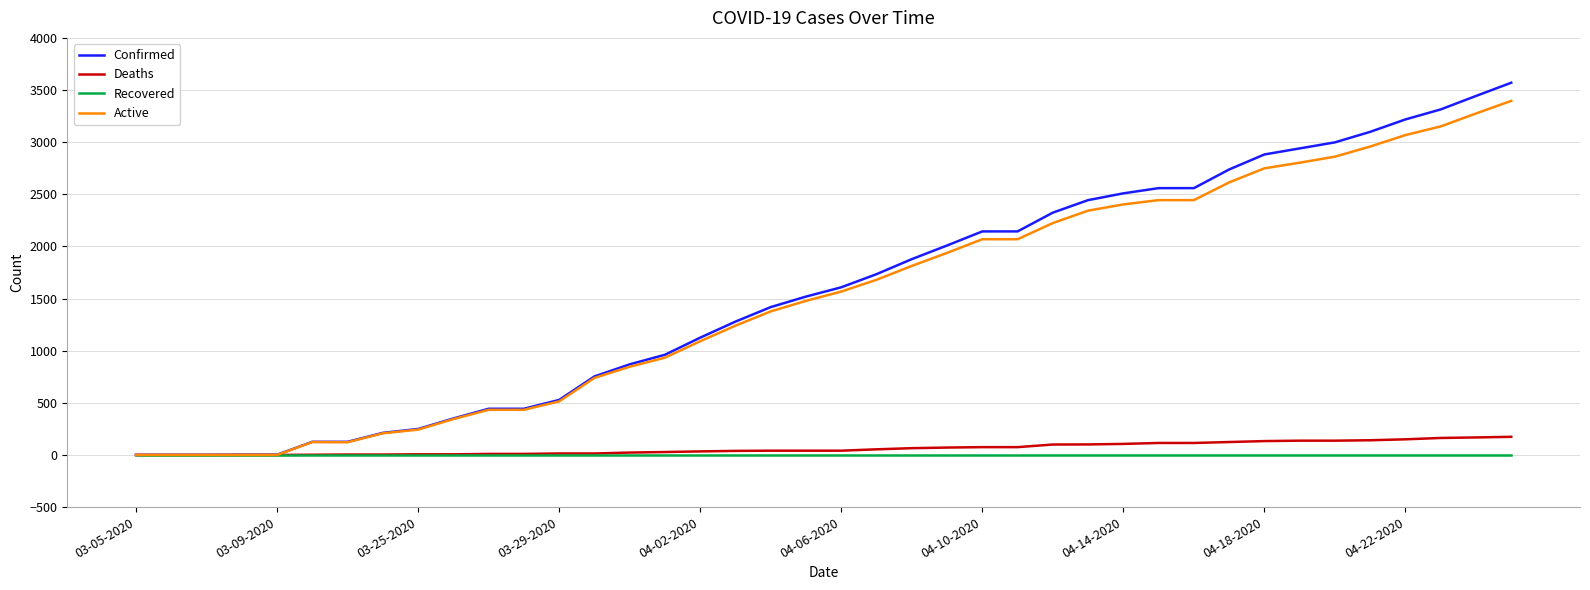

What is the greatest value displayed?

3570